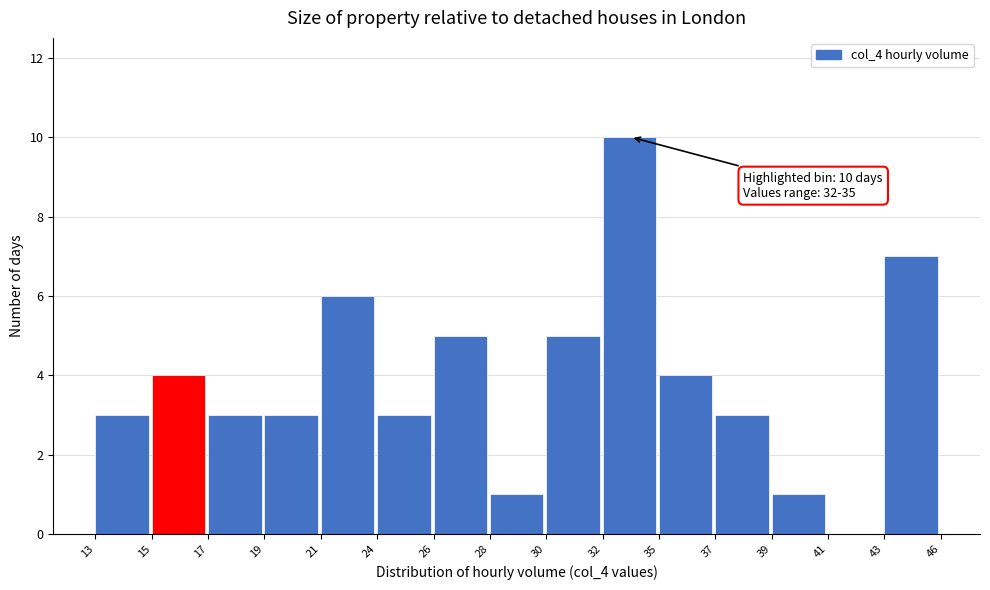

Reading left to right, transcribe all the data shown in this chart.

13=3	15=4	17=3	19=3	21=6	24=3	26=5	28=1	30=5	32=10	35=4	37=3	39=1	41=0	43=7